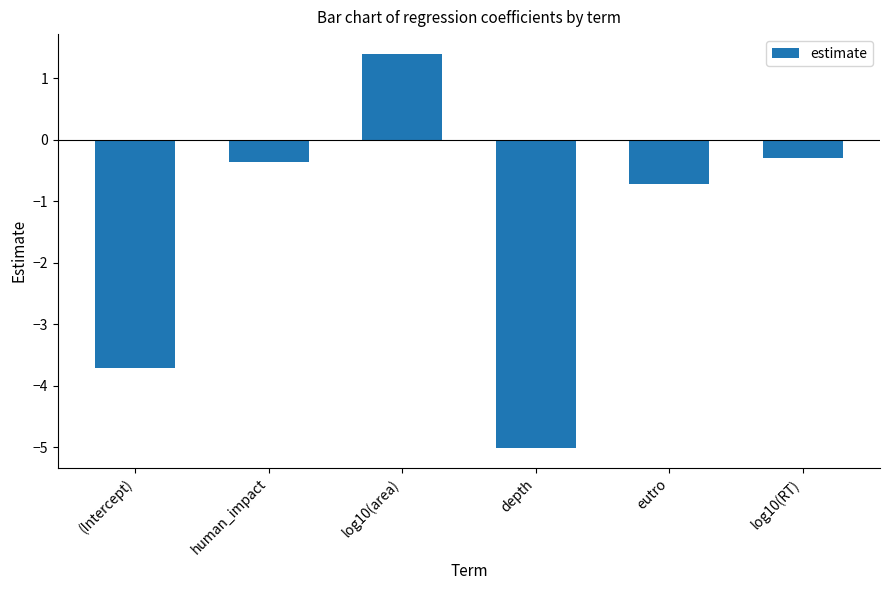

Rank the categories by value from highest to lowest.

log10(area), log10(RT), human_impact, eutro, (Intercept), depth